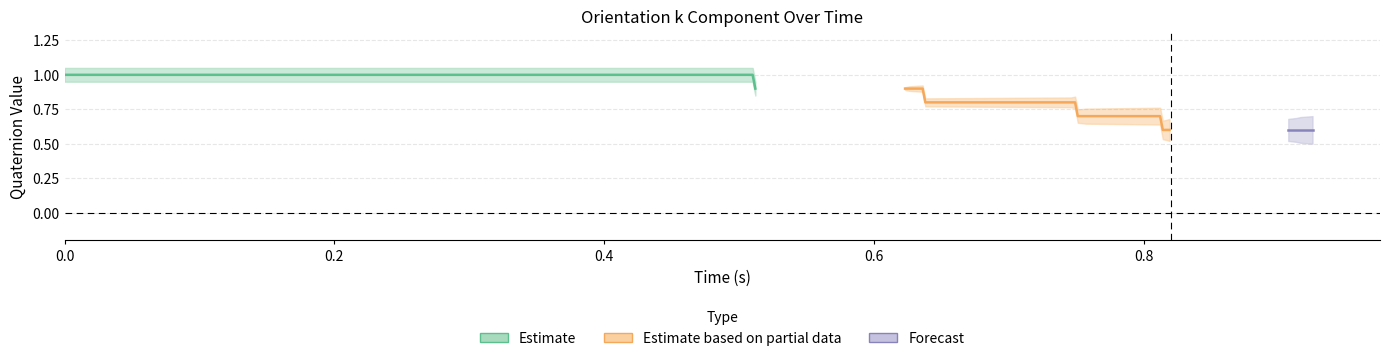

At how many categories does at least one series exceed 0?

40